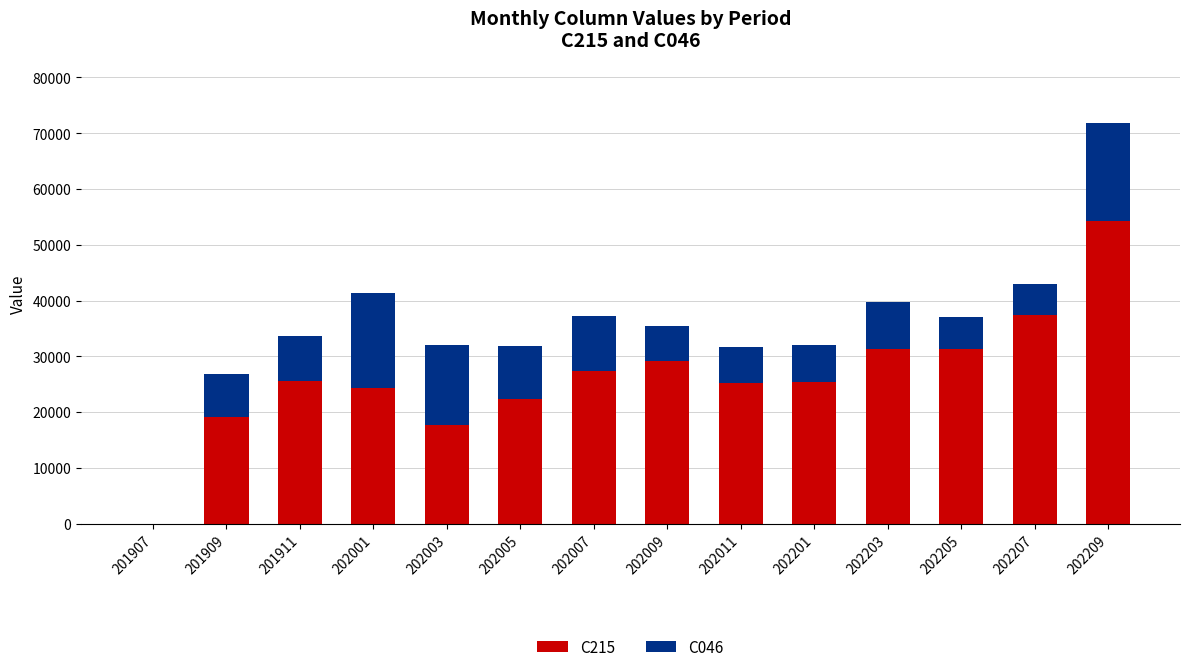

What is the total value across all series at 202011?

31685